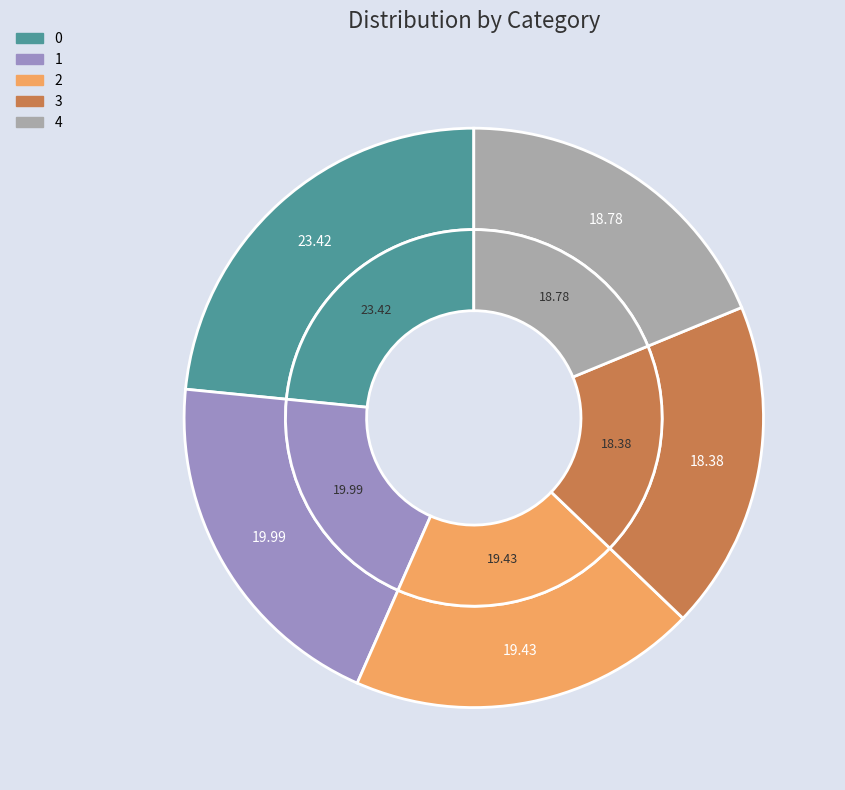

What is the total percentage of 4 and 0?

42.2%